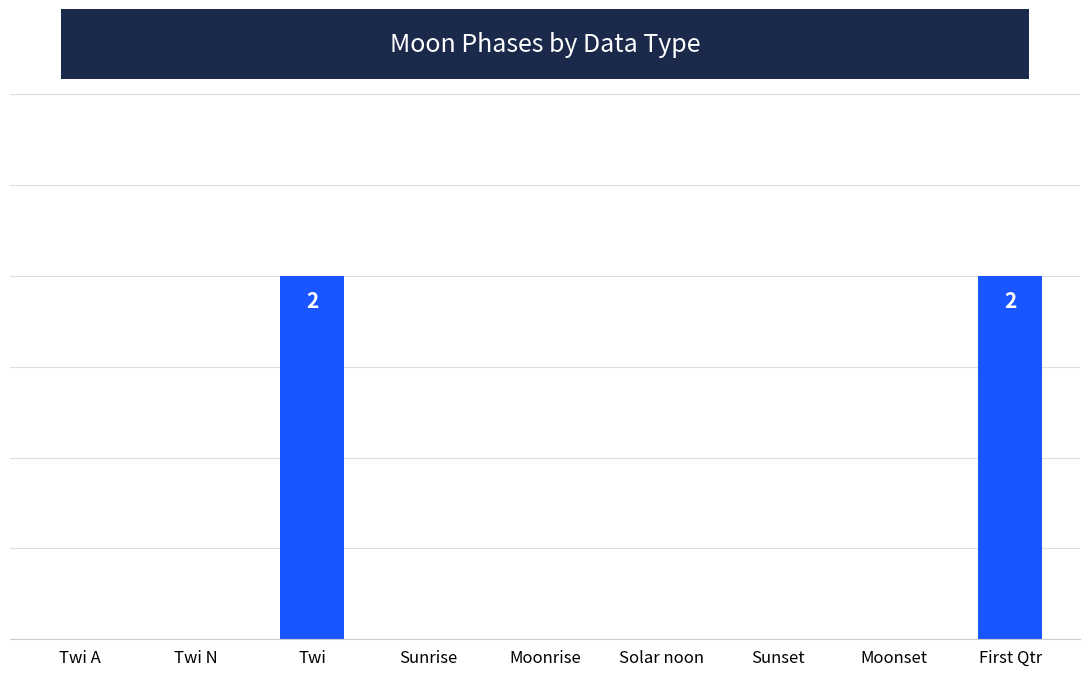

Are the bars horizontal?

No